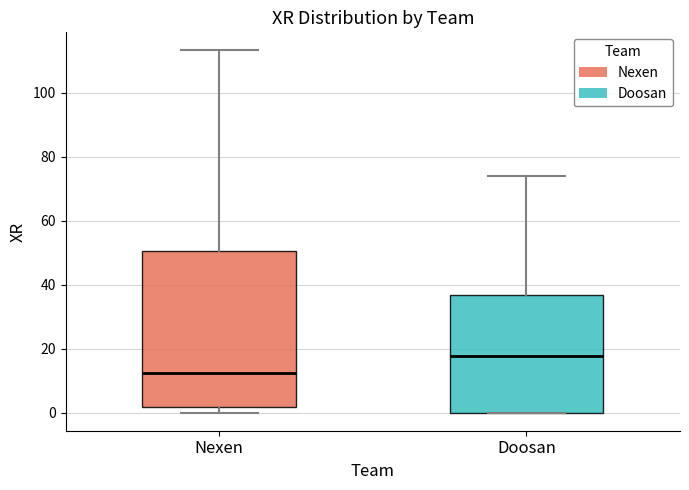

Comparing the boxes themselves (not the whiskers), which one is the tallest?

Nexen